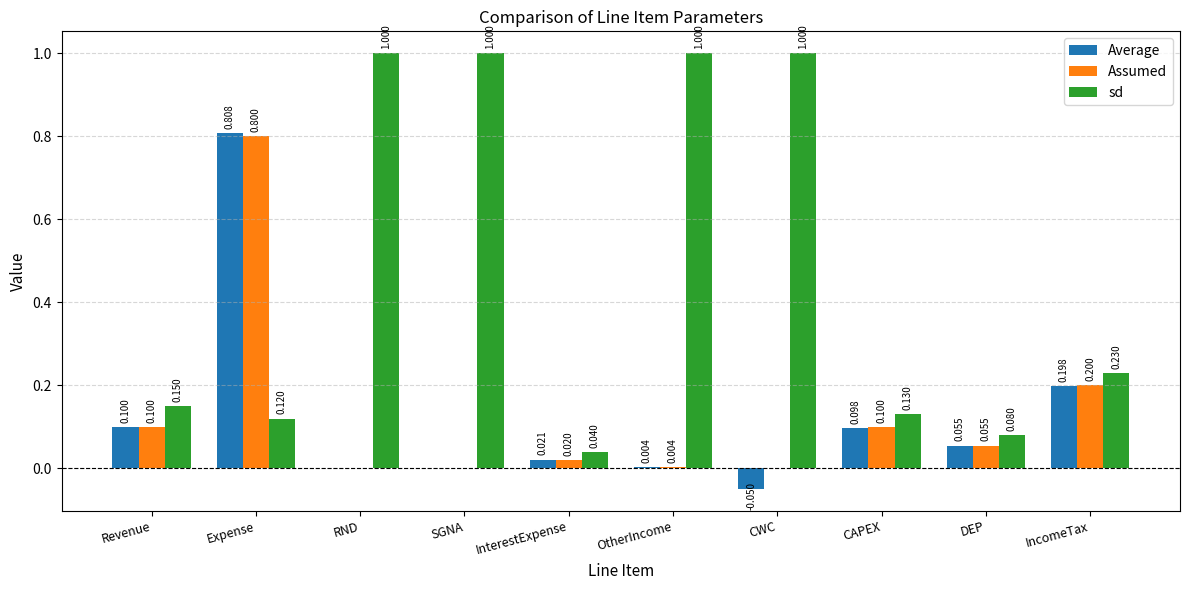

How many groups of bars are there?

10